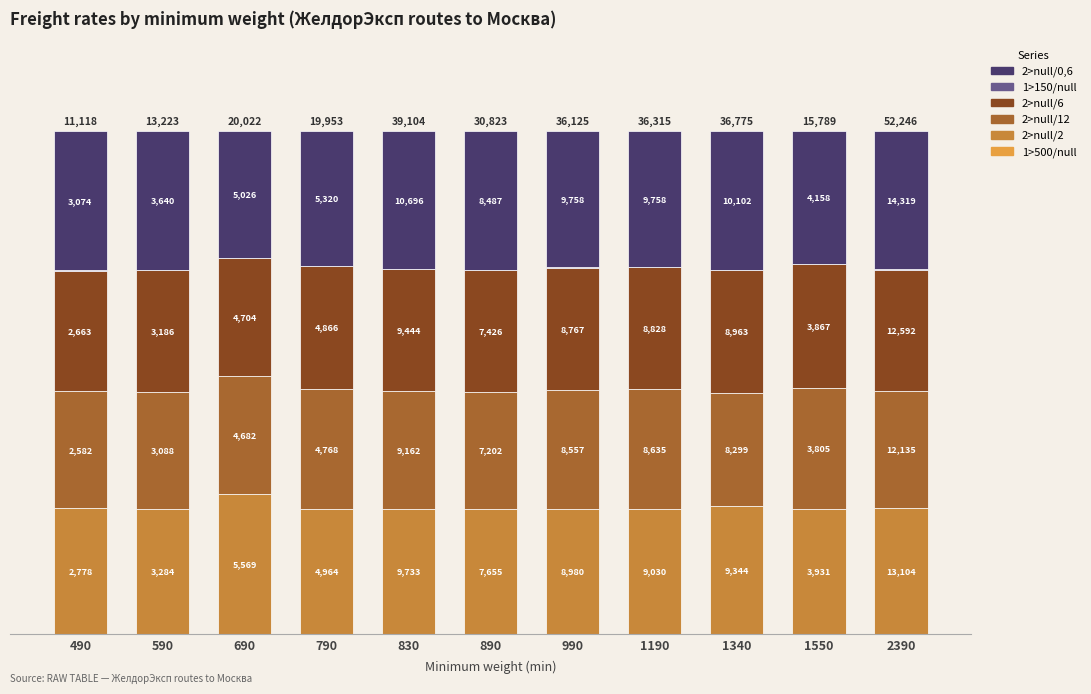

Read the 2>null/2 value at 590.

24.8